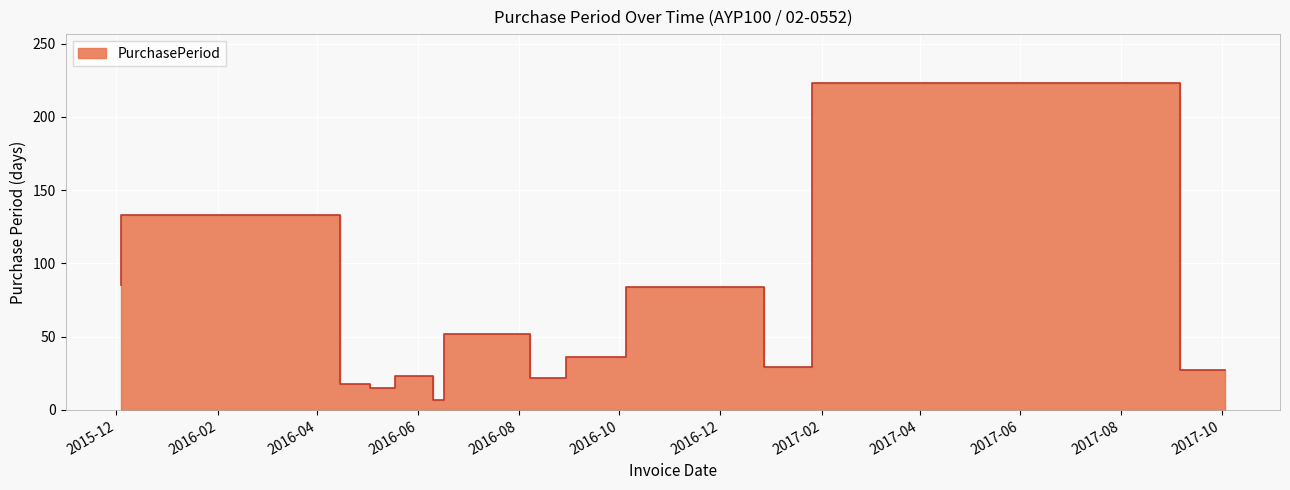

Count the number of categories in the chart.

13